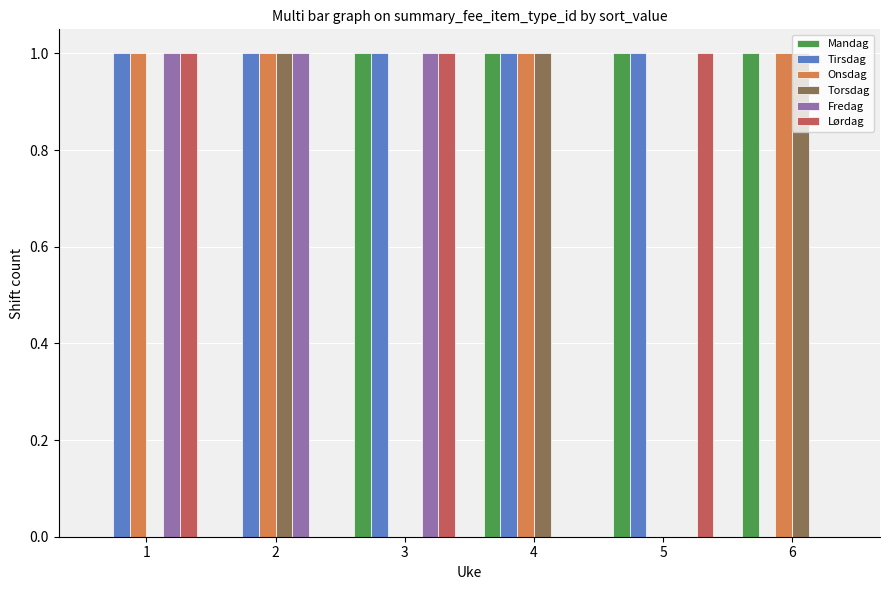

What is the total value across all series at 4?

4